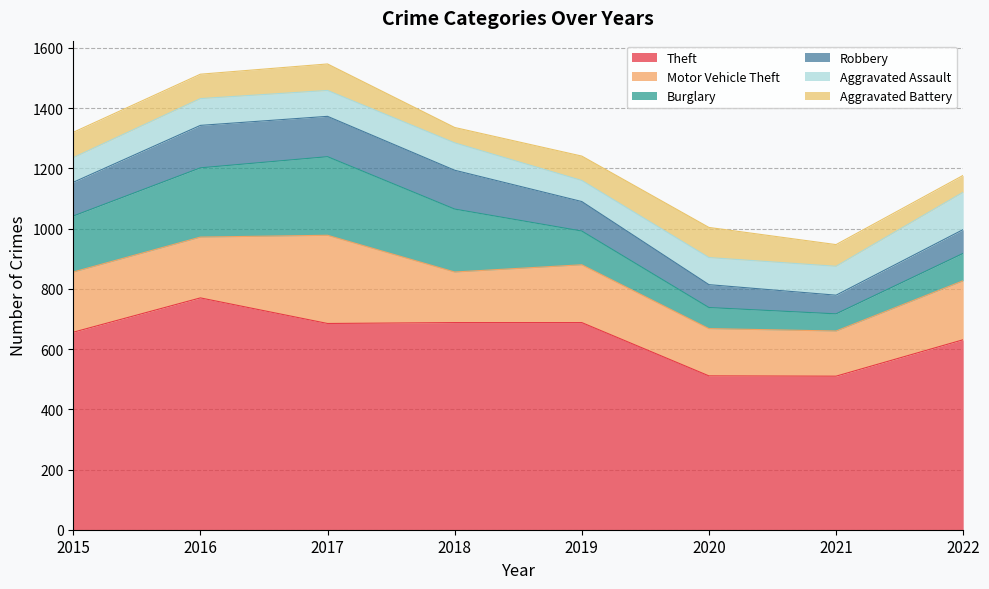

Read the Burglary value at 2015, to the nearest 50.

200